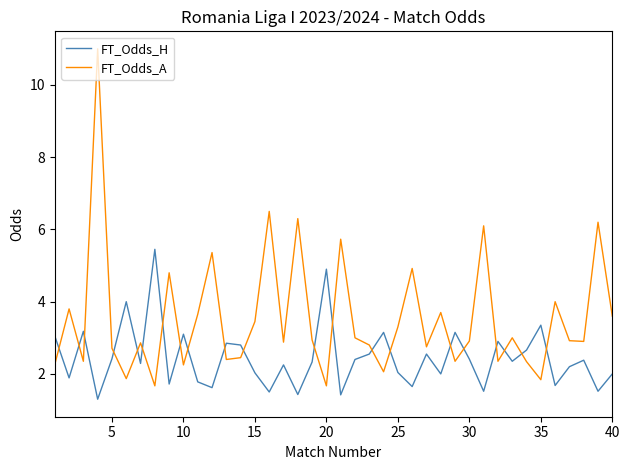

List the series in order of their overall mean, highest first.

FT_Odds_A, FT_Odds_H